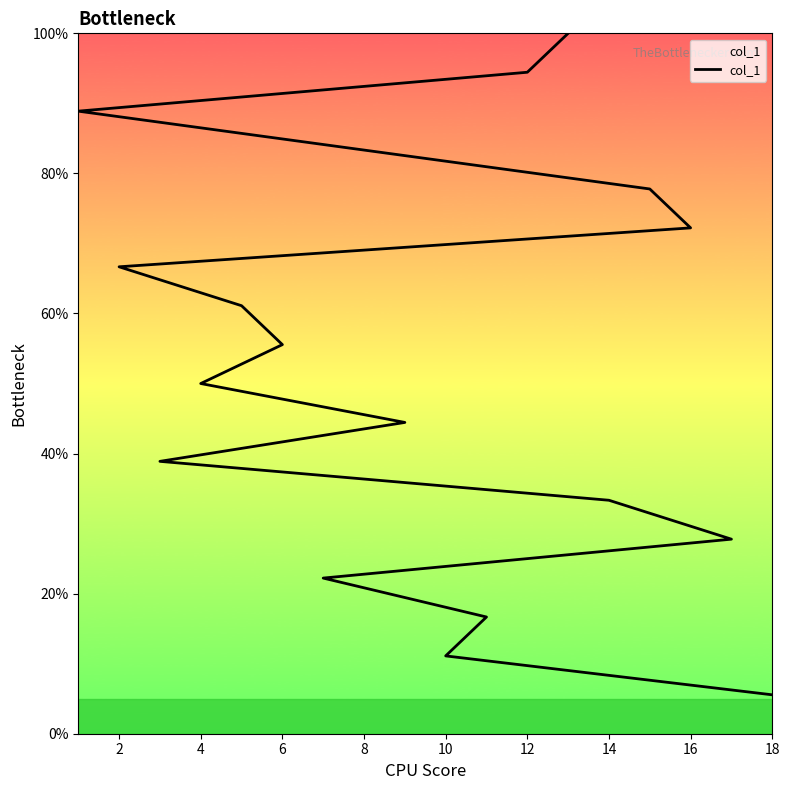

True or false: the data shows 97.1 at 2.

False